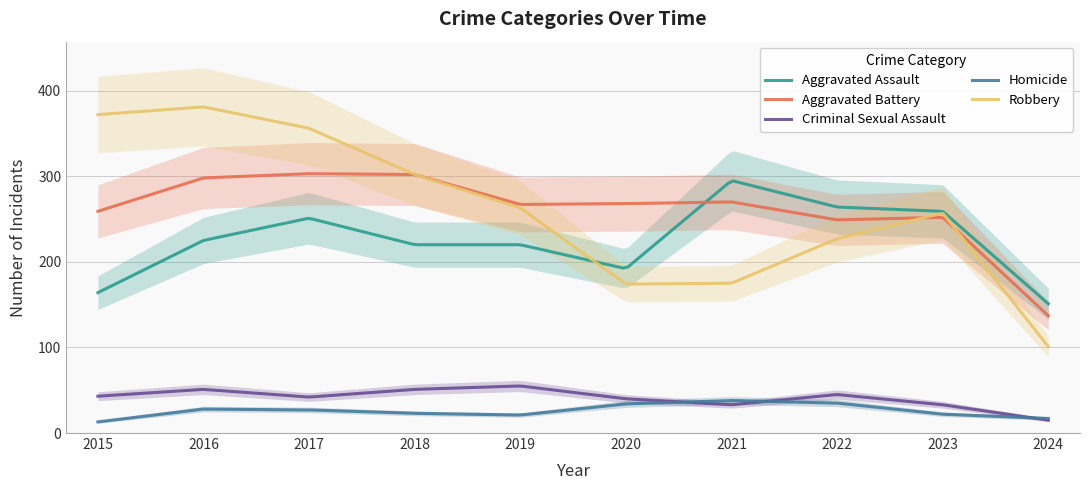

List the series in order of their peak value, lowest first.

Homicide, Criminal Sexual Assault, Aggravated Assault, Aggravated Battery, Robbery